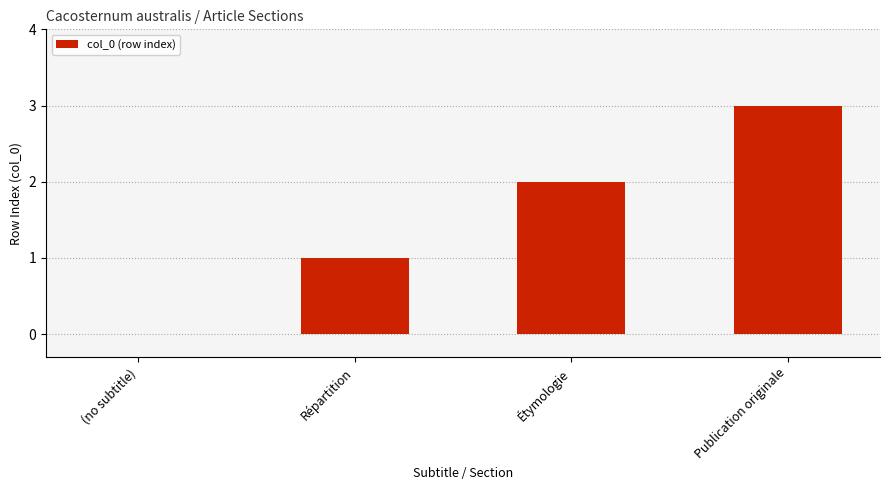

Between Répartition and Étymologie, which is larger?

Étymologie